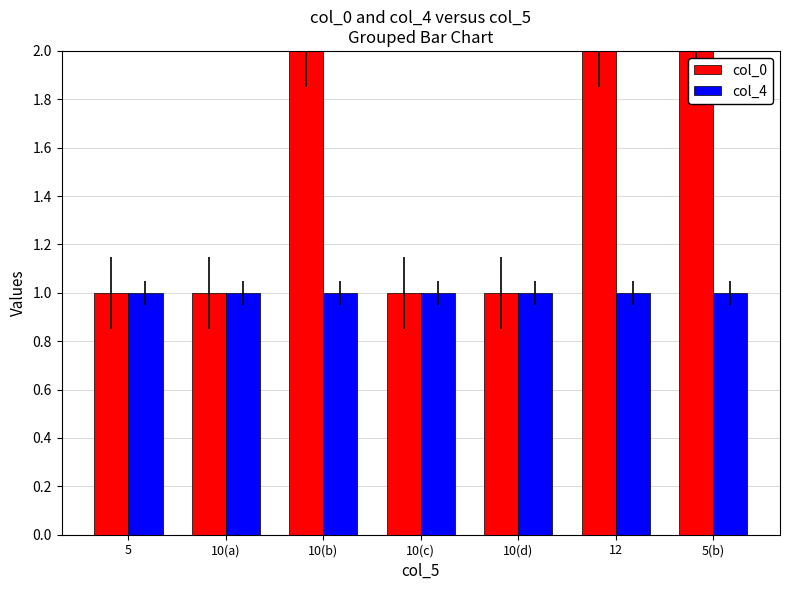

What is the spread (max minus min) of values at 10(b)?

1